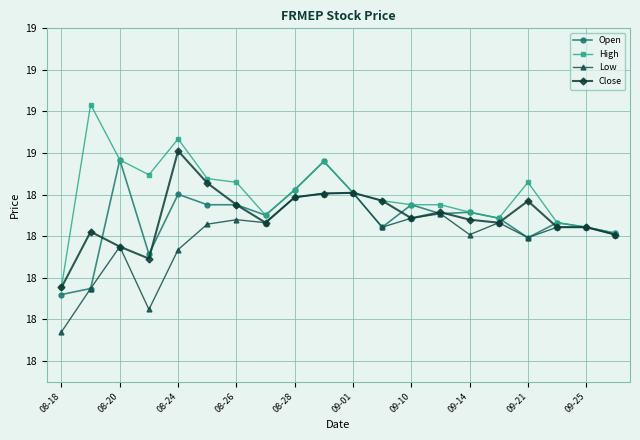

Where does the Open series first go above 18?

08-20